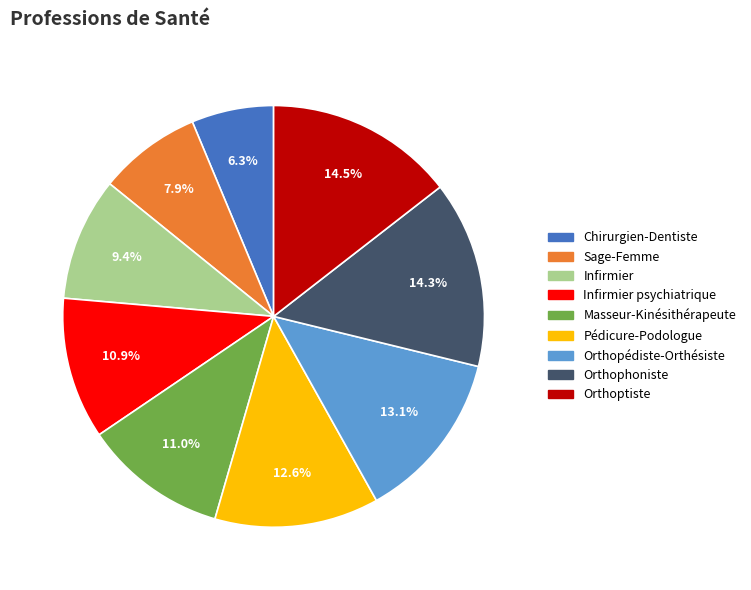

Does any single category account for the majority?

No